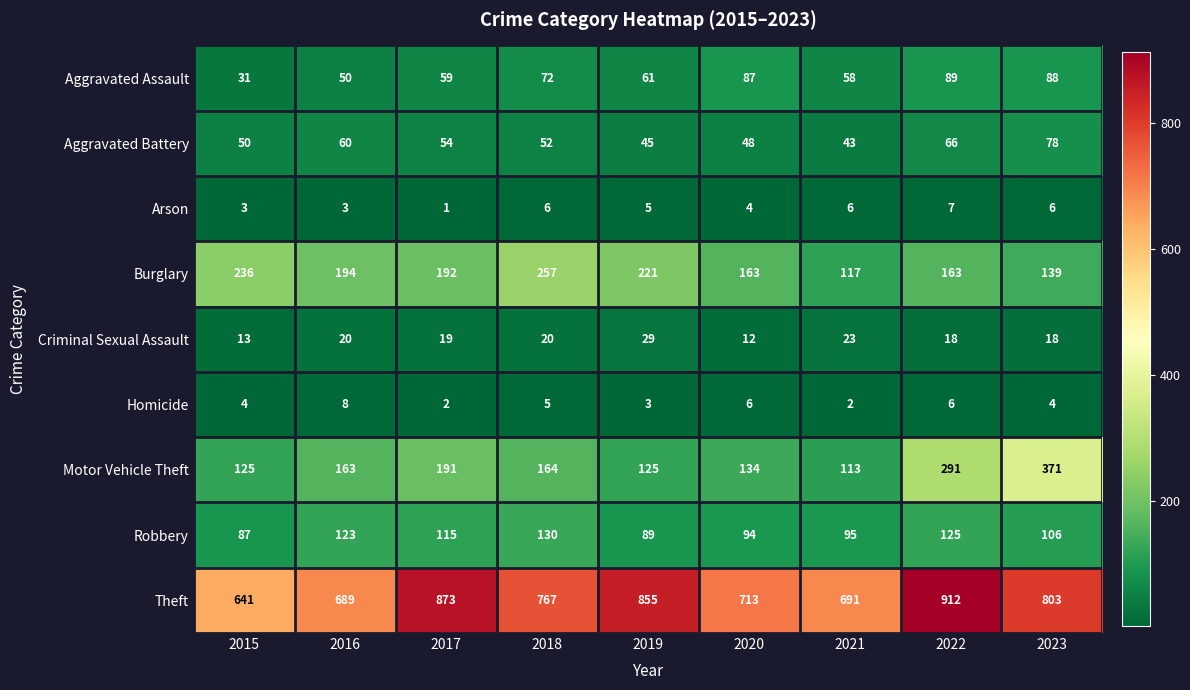

Which label corresponds to the largest value in the chart?

2022